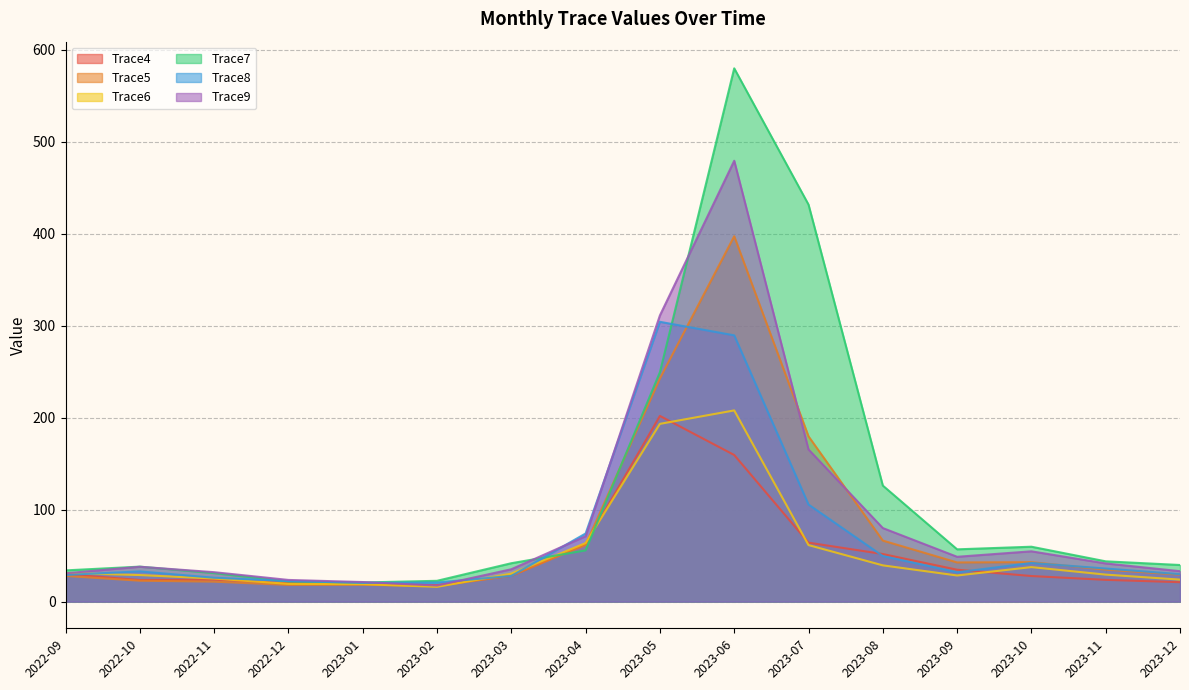

What value does the Trace6 series have at 2023-07?

61.5